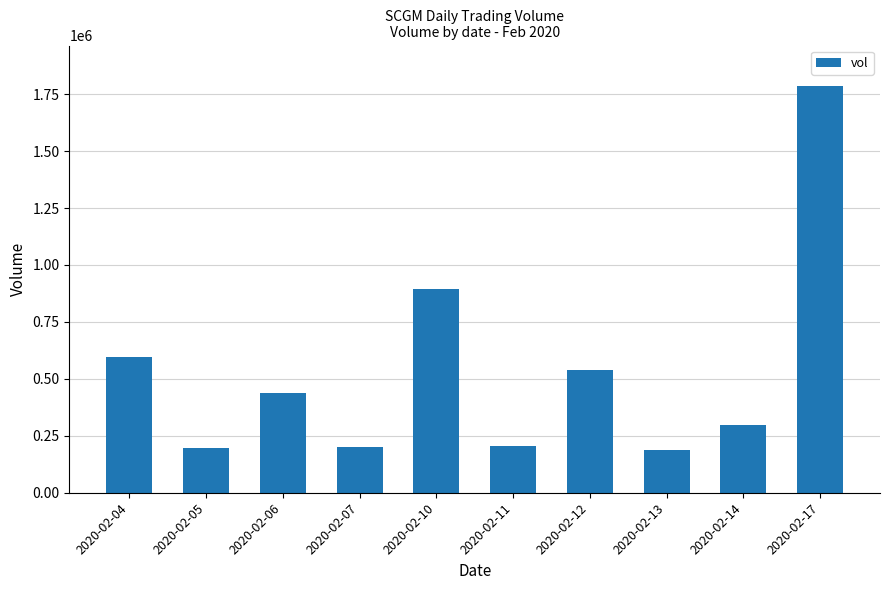

Are the bars grouped side by side (vs. stacked)?

No